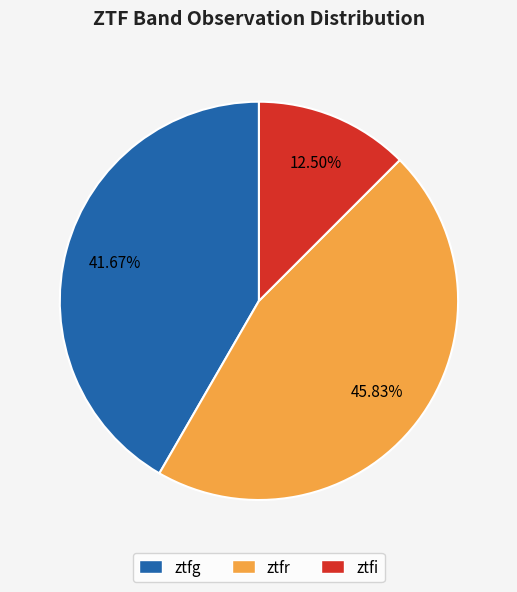

Combined, do ztfi and ztfg account for over 50%?

Yes